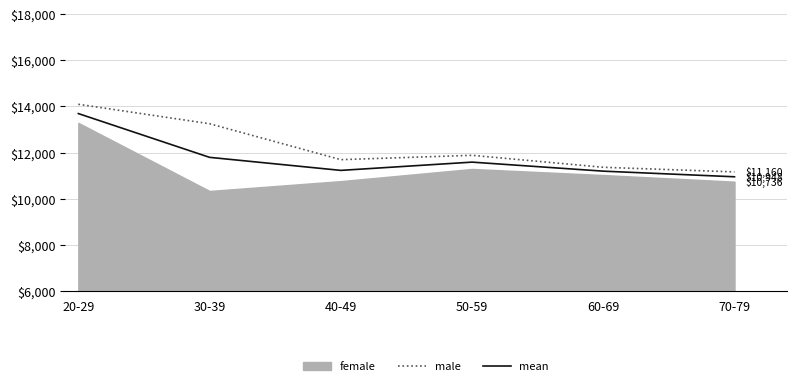

The value of male at 60-69 is 11360.0. True or false?

True